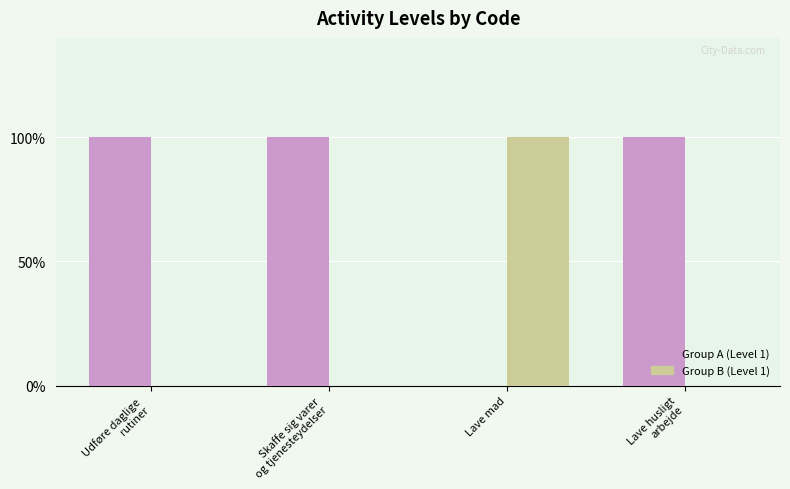

What are all the series names shown in the legend?

Group A (Level 1), Group B (Level 1)